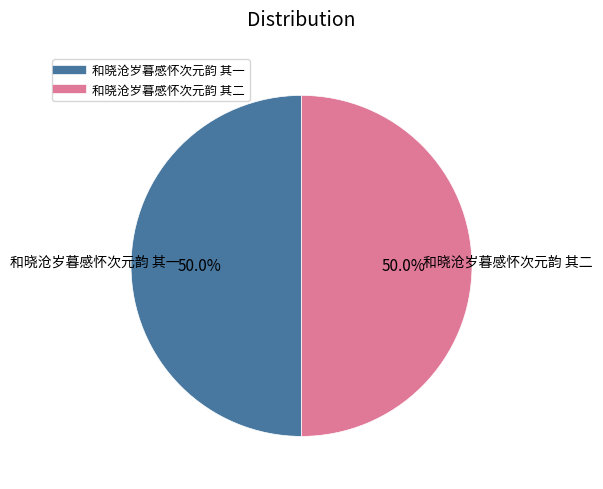

To the nearest percent, what portion does 和晓沧岁暮感怀次元韵 其二 represent?

50%